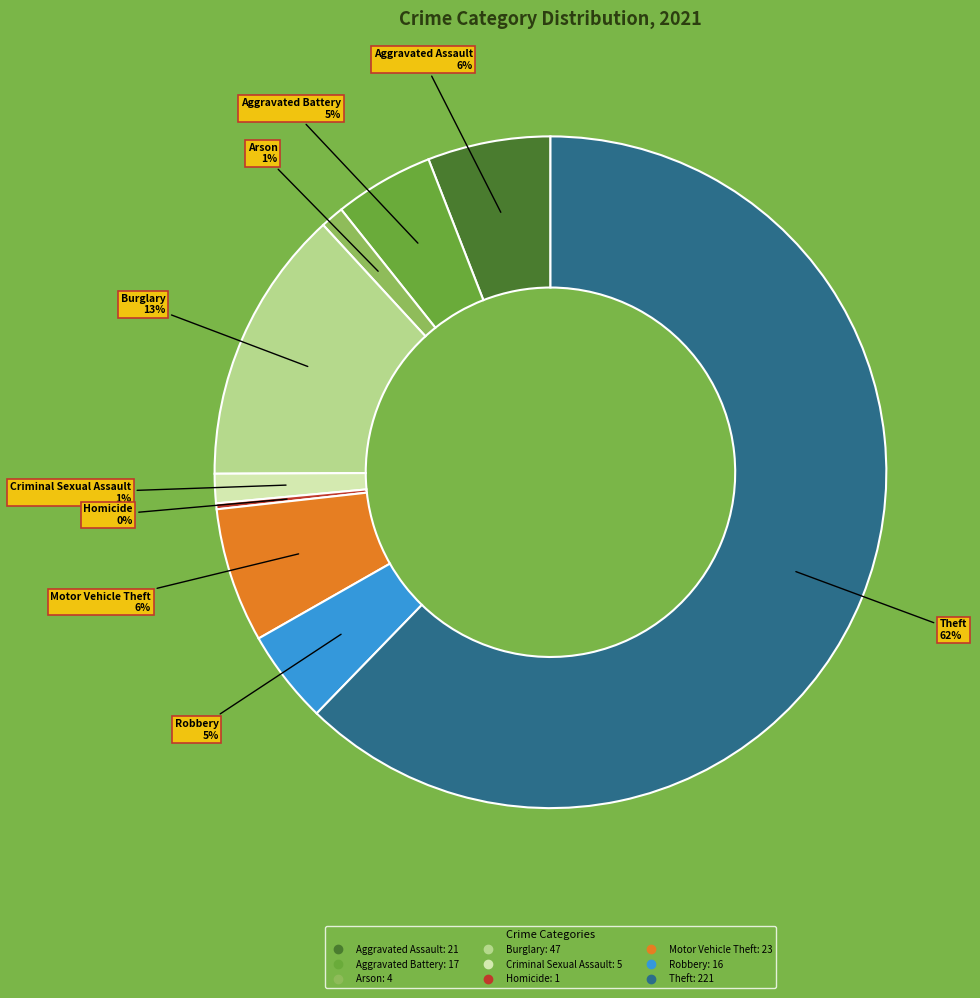

To the nearest percent, what is the average slice percentage?

11%